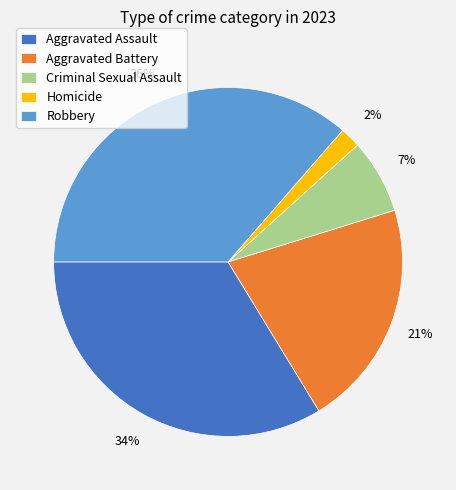

Is it true that Aggravated Assault is 20% of the pie?

False